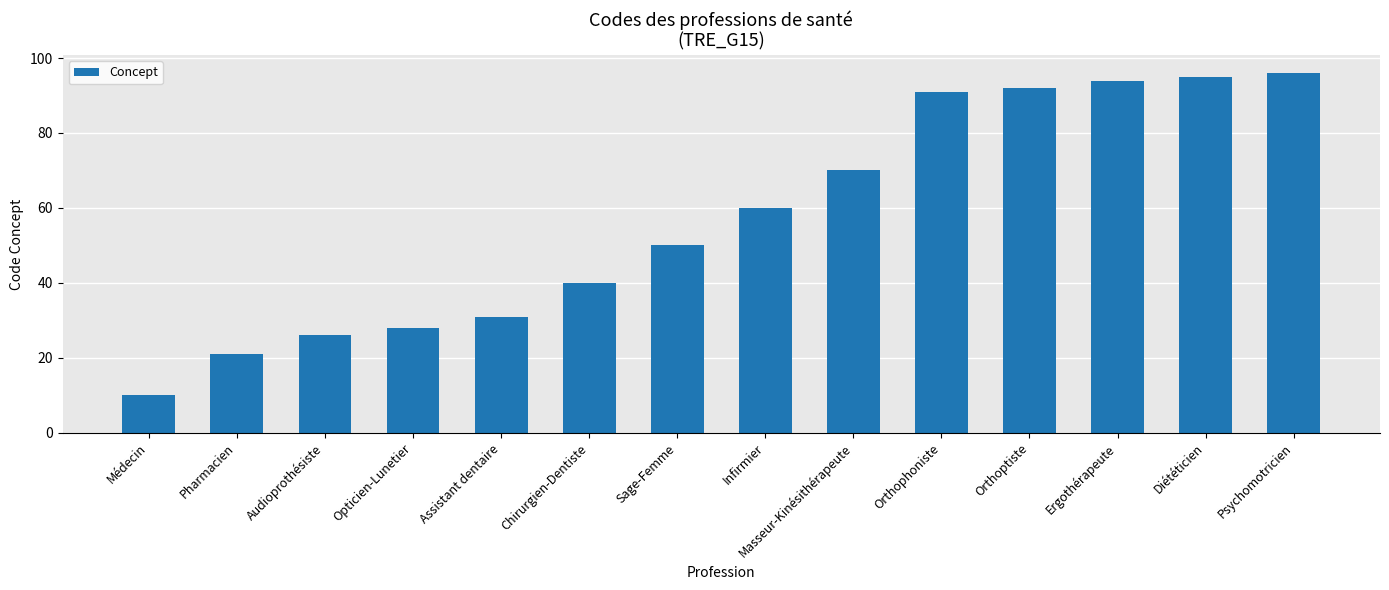

What value does the data have at Orthoptiste?

92